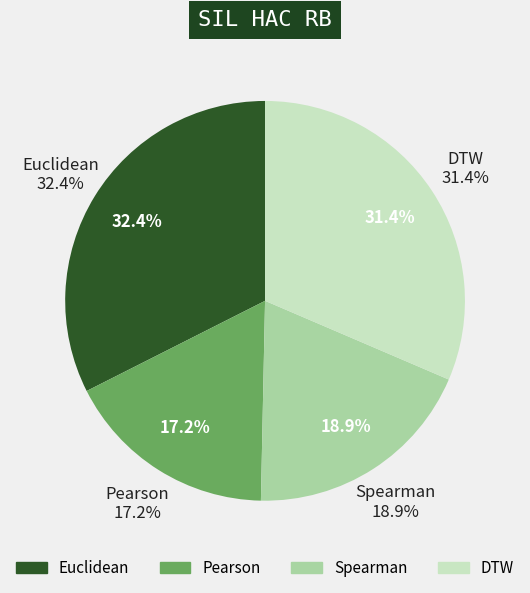

Rank the categories by value from lowest to highest.

Pearson, Spearman, DTW, Euclidean